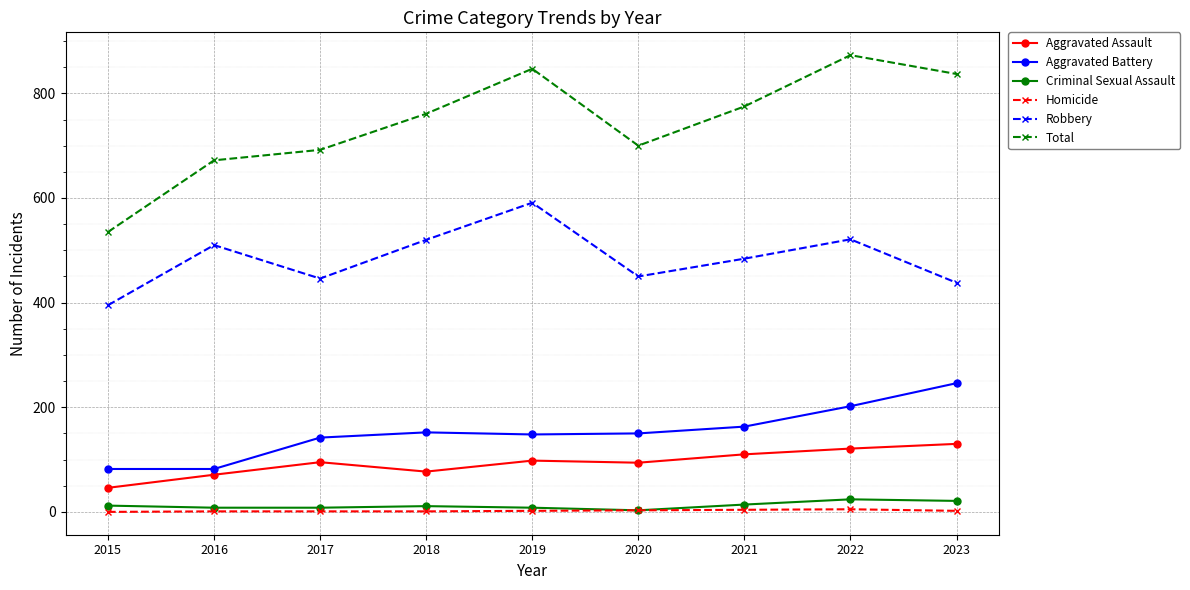

Is the value of Aggravated Assault at 2016 greater than the value of Criminal Sexual Assault at 2019?

Yes